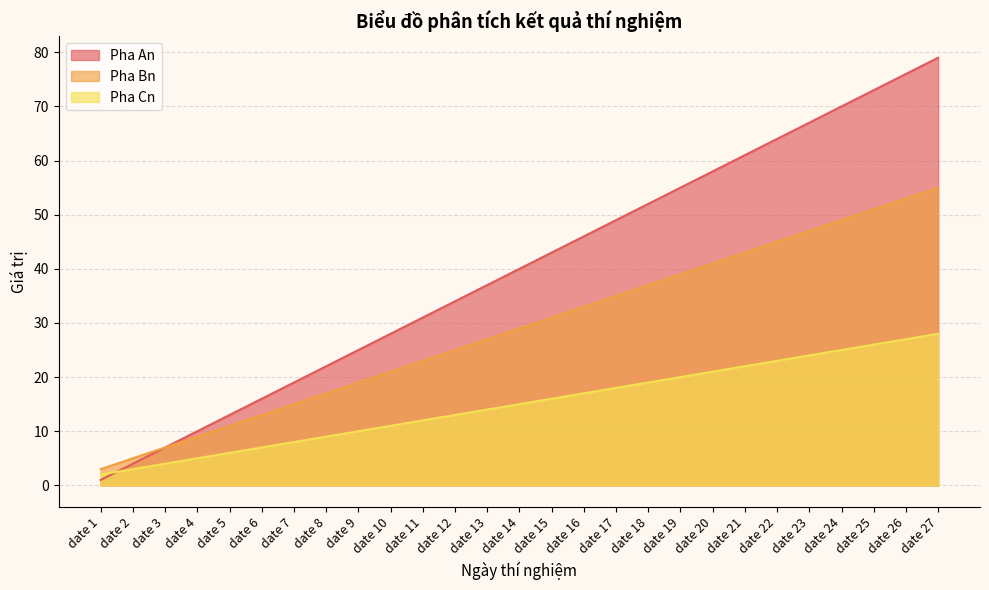

True or false: Pha An has more than 0 points higher than both neighbors.

False